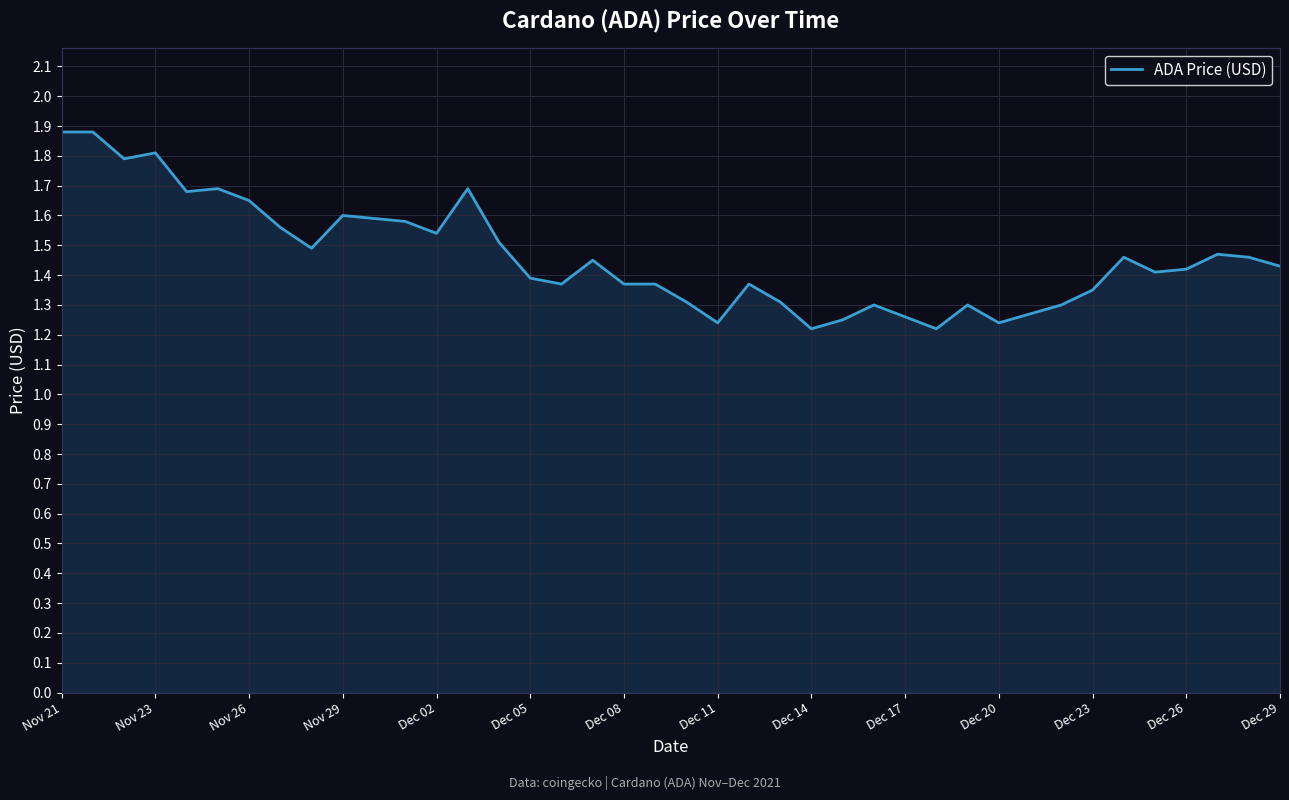

What is the maximum value shown in the chart?

1.9